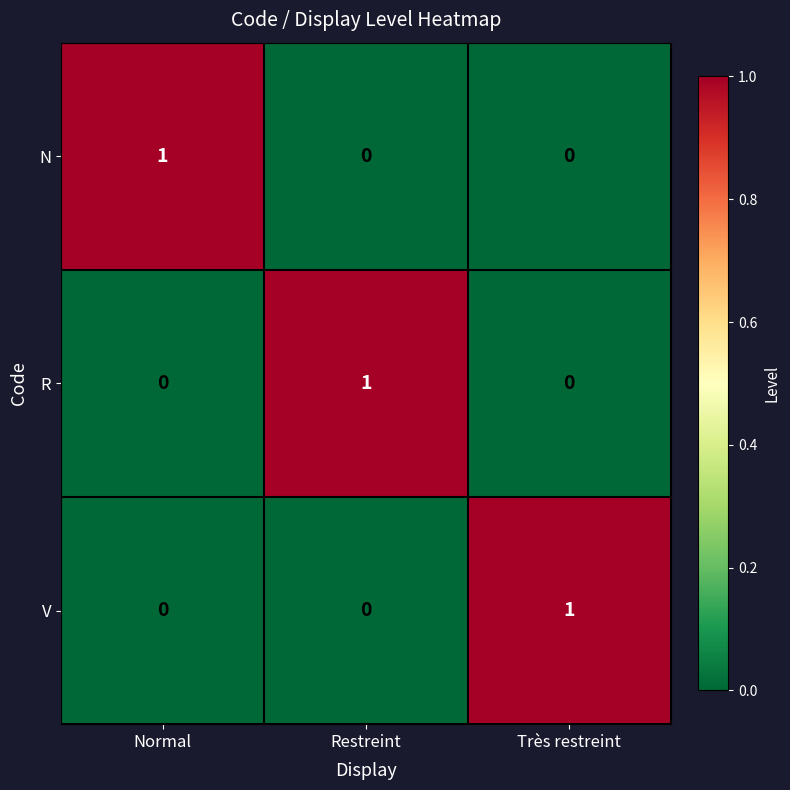

Which category has the highest value in the N series?

Normal